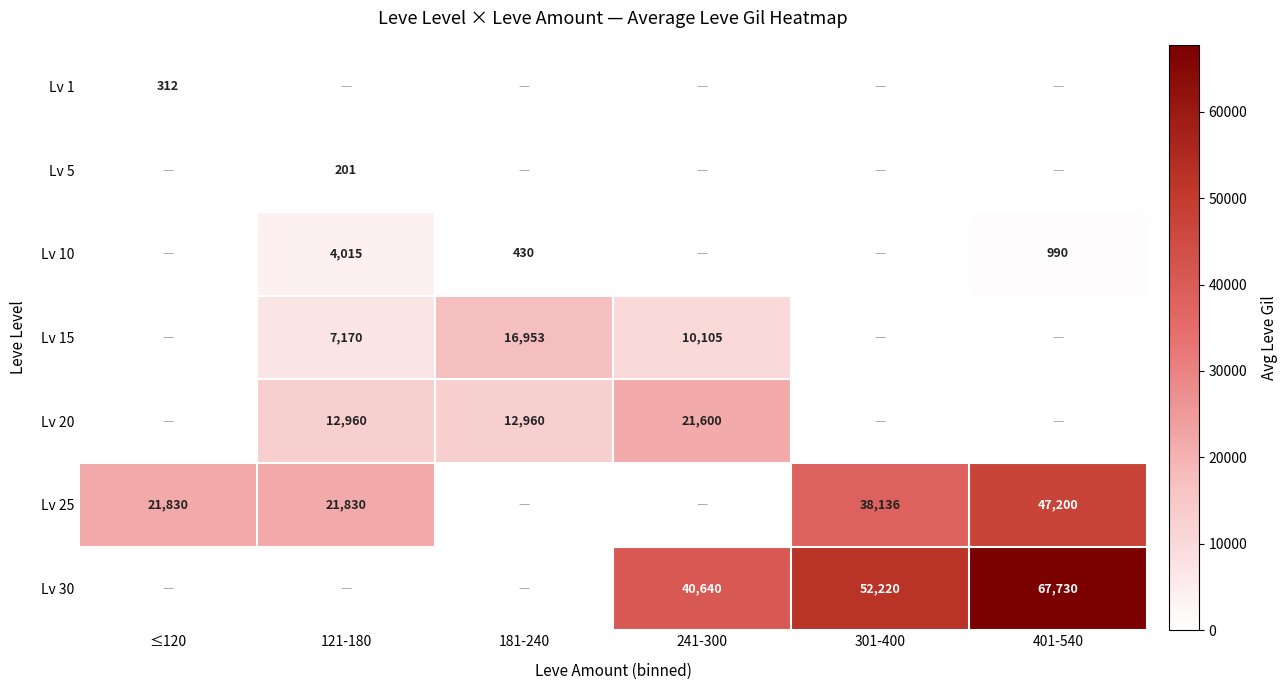

Count the number of categories in the chart.

6